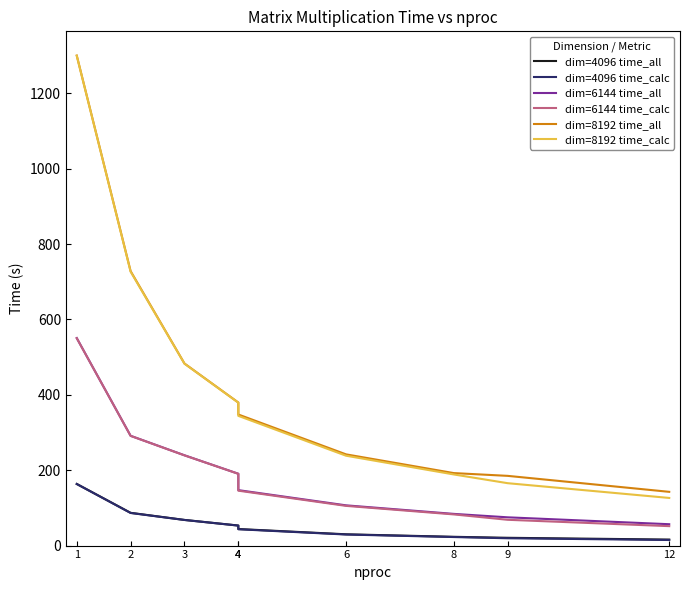

What is the difference between the highest and lowest values at 8?

169.6